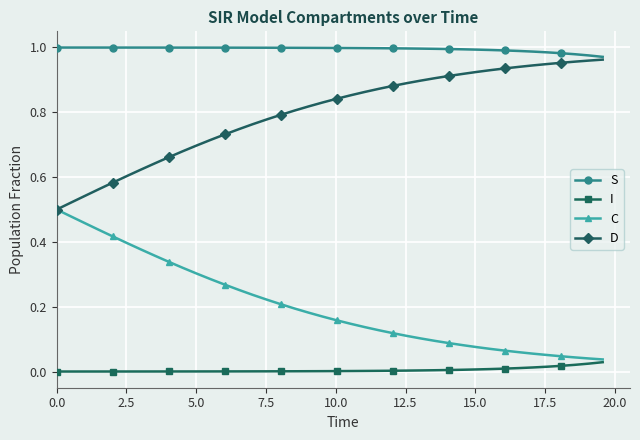

Which series has the largest total across all categories?

S